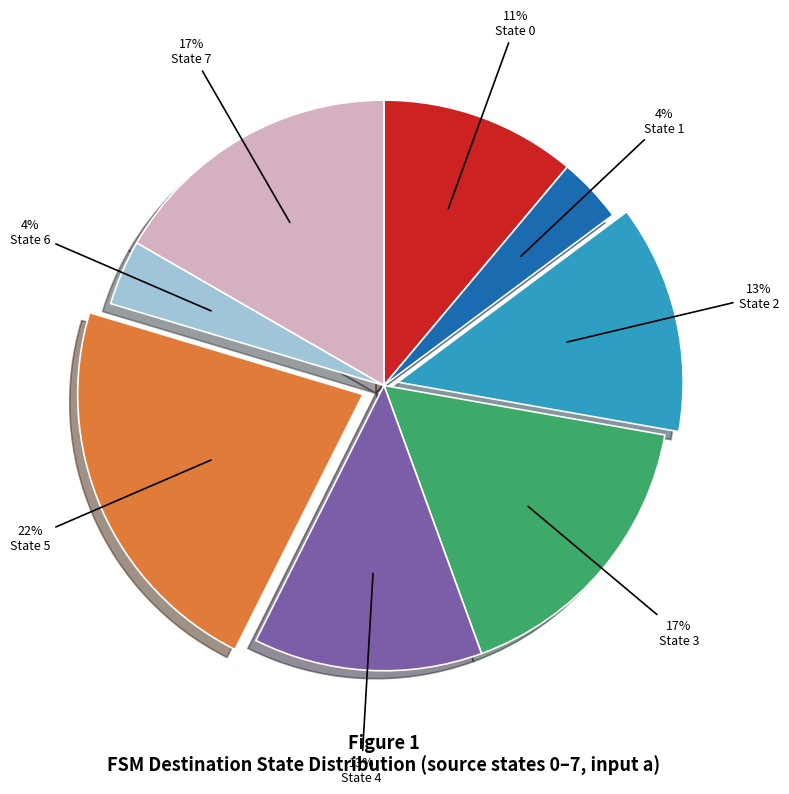

Does any single category account for the majority?

No